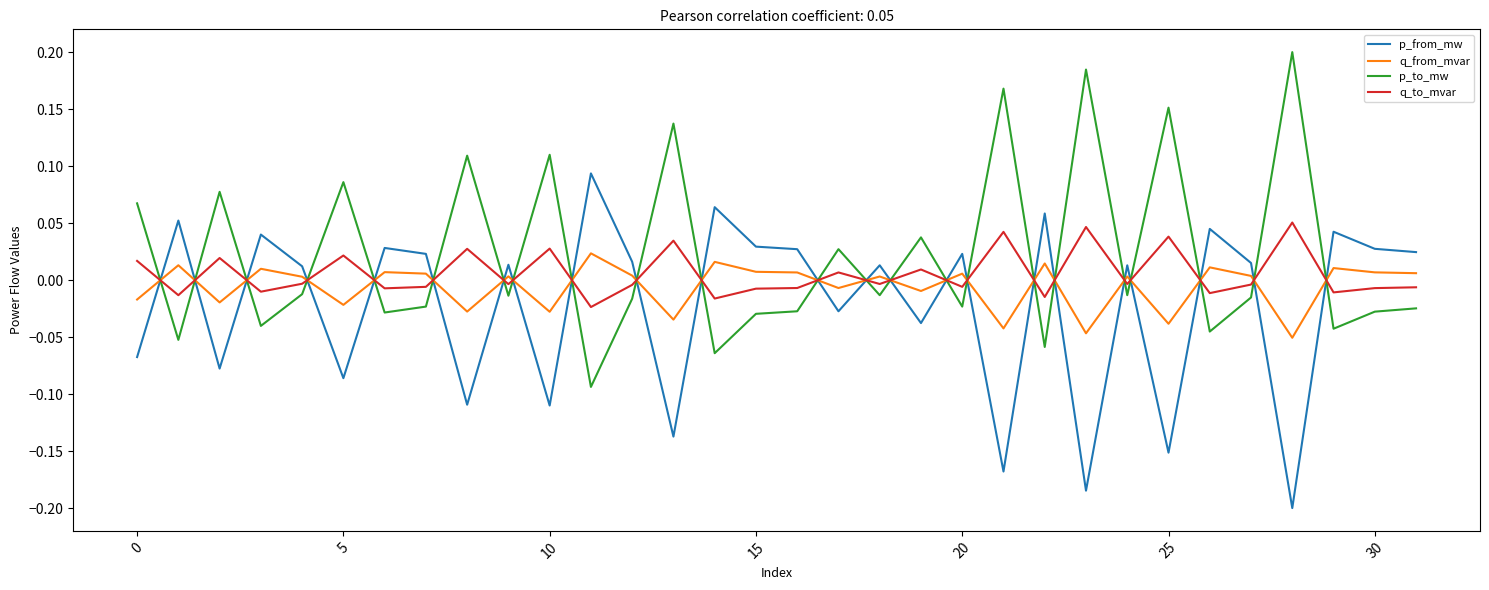

How many intersections are there between p_from_mw and q_from_mvar?

23